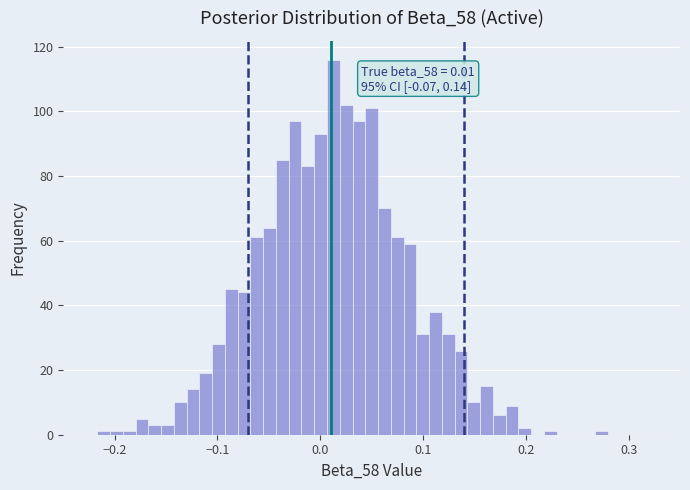

Around what value on the x-axis is the tallest bar? Give the approximate position of its centre, as read against the axis.

0.01